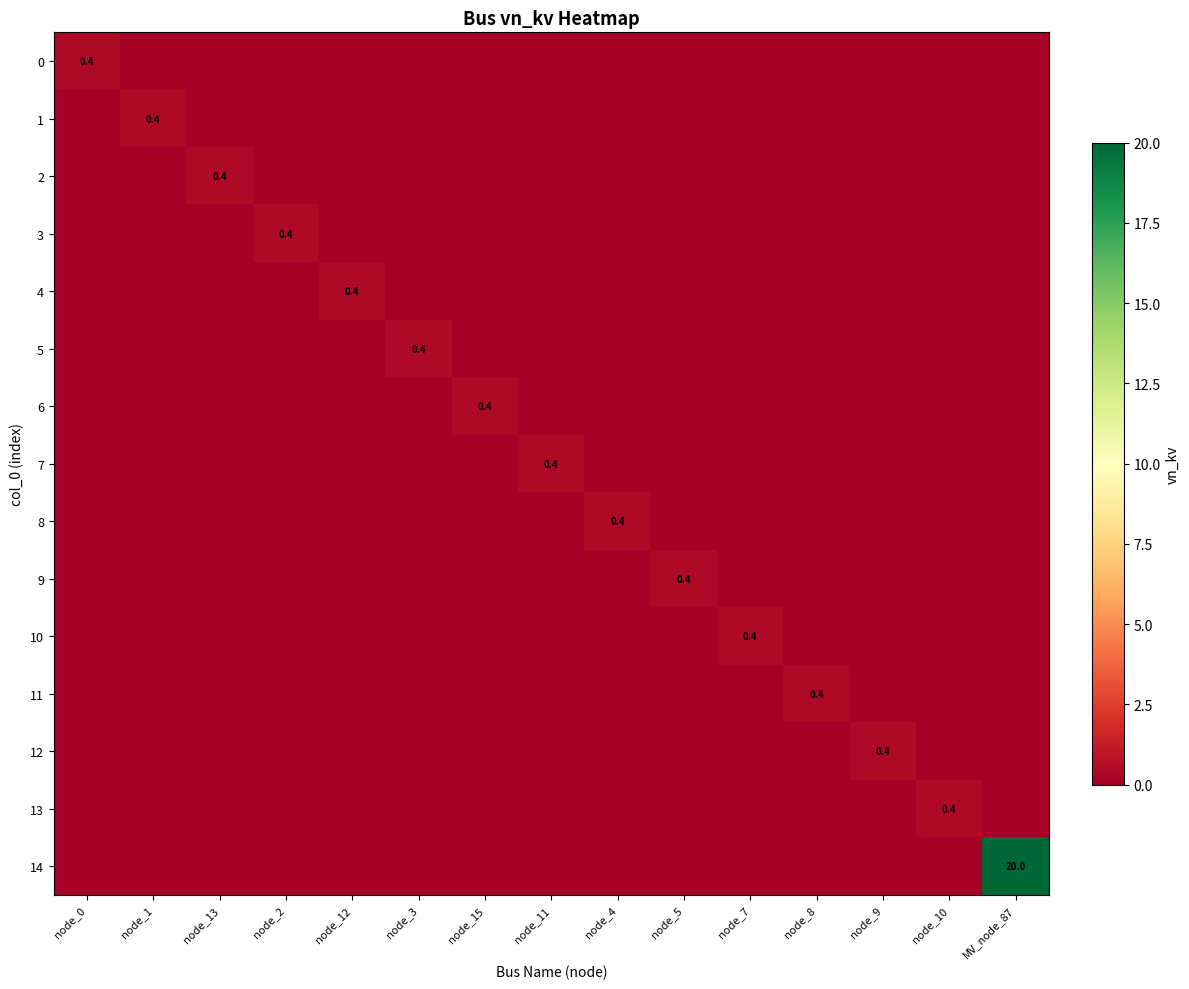

Is it true that 5 equals 0.4 at node_3?

True